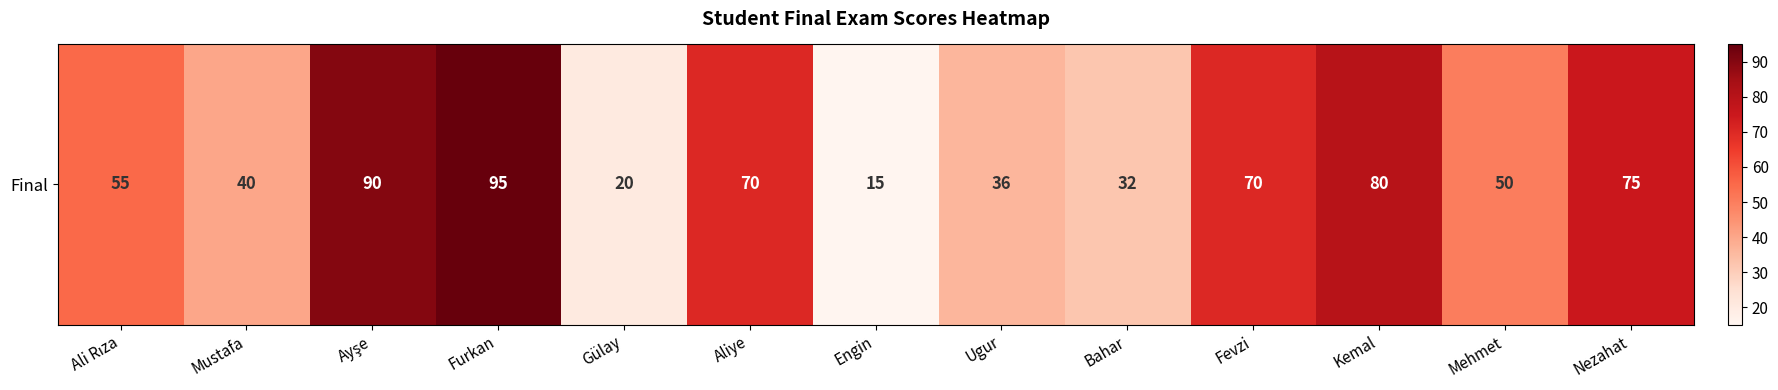

Between Aliye and Fevzi, which is larger?

Aliye